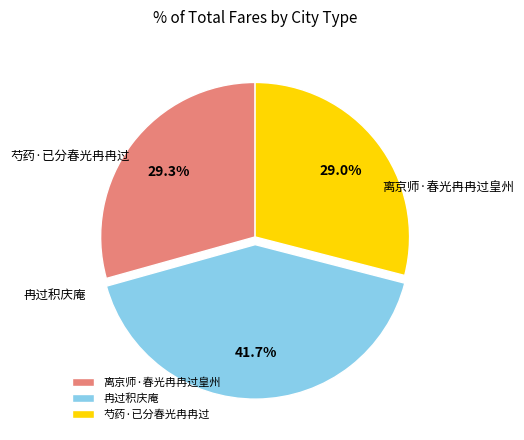

Does any single category account for the majority?

No